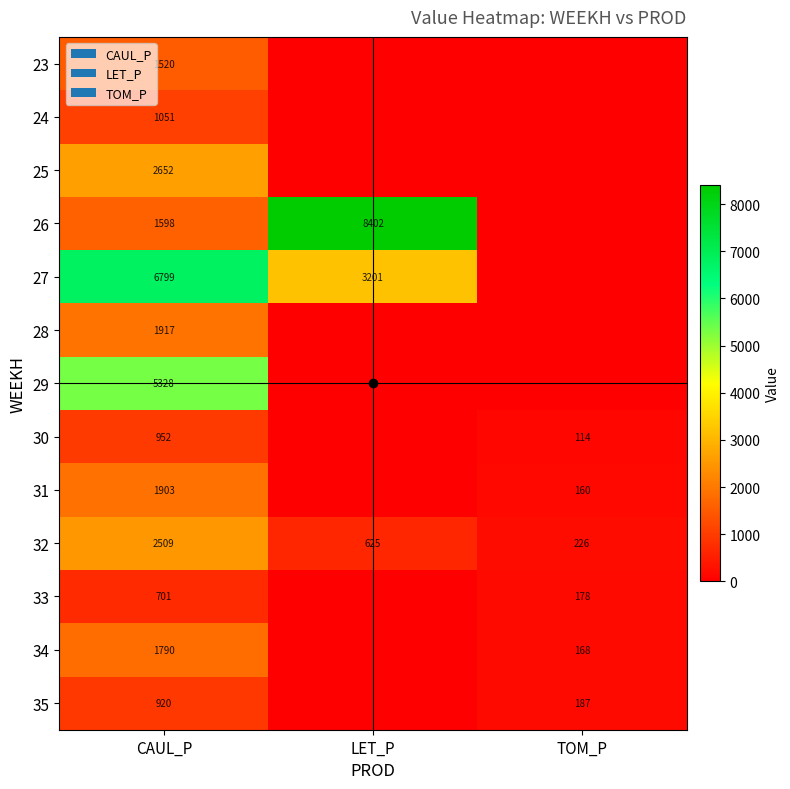

Rank the series at LET_P from lowest to highest value.

23, 24, 25, 28, 29, 30, 31, 33, 34, 35, 32, 27, 26